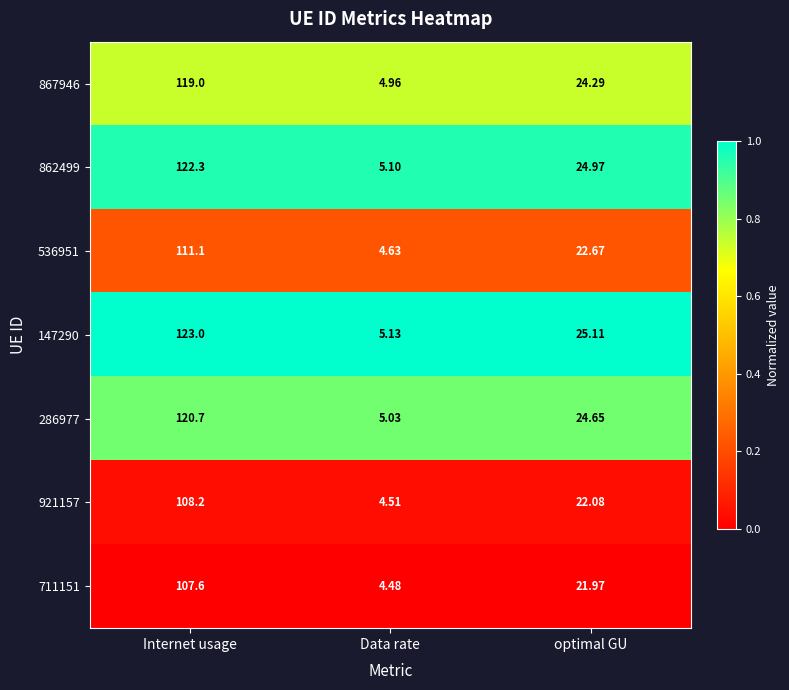

At which category does the chart reach its peak across all series?

Internet usage